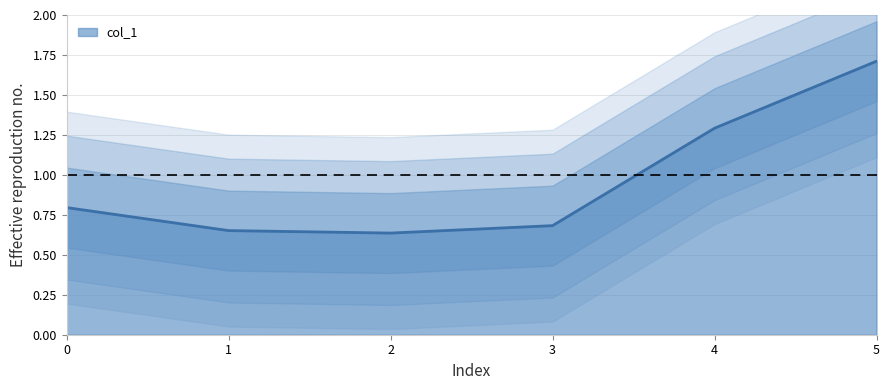

The chart shows a value of 0.7 at 3. True or false?

True